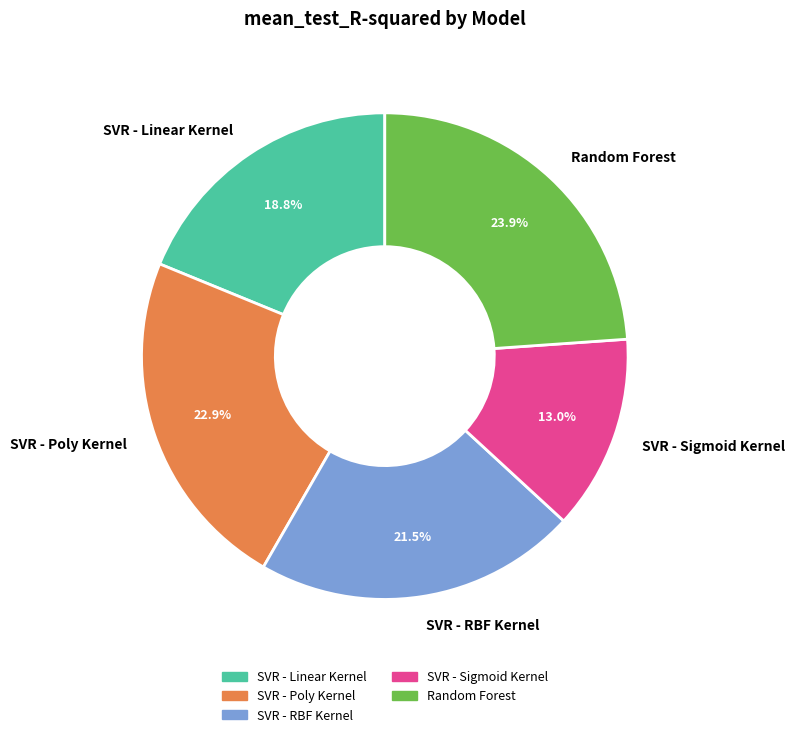

Rank the categories by value from highest to lowest.

Random Forest, SVR - Poly Kernel, SVR - RBF Kernel, SVR - Linear Kernel, SVR - Sigmoid Kernel